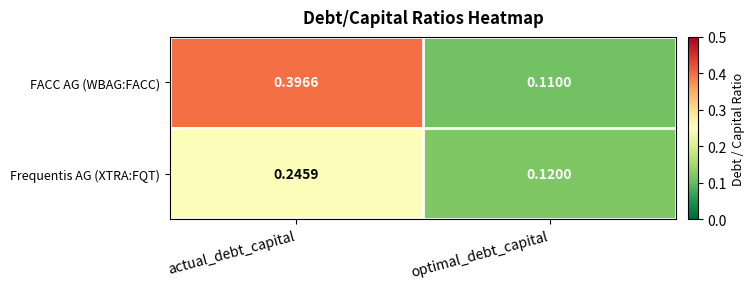

List the series in order of their overall mean, lowest first.

Frequentis AG (XTRA:FQT), FACC AG (WBAG:FACC)